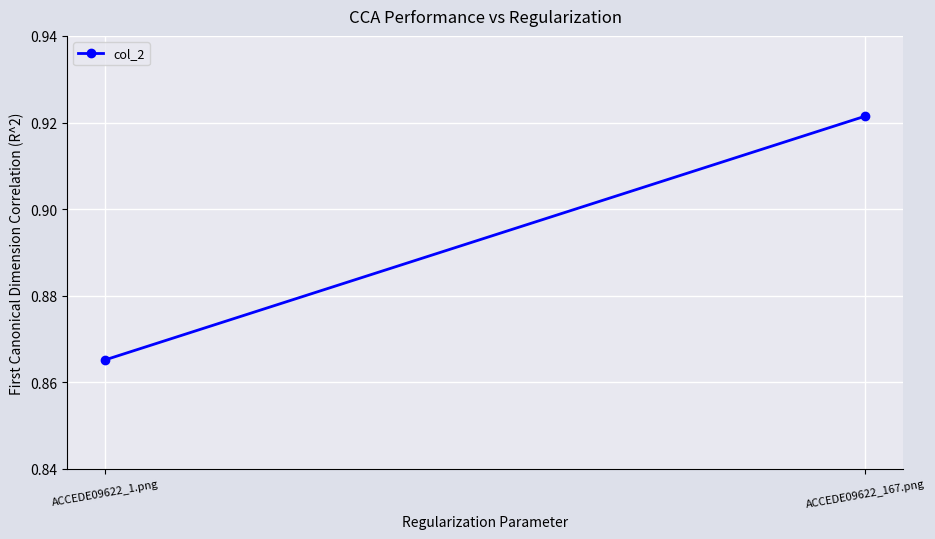

Is it true that the value at ACCEDE09622_1.png is 1.4?

False